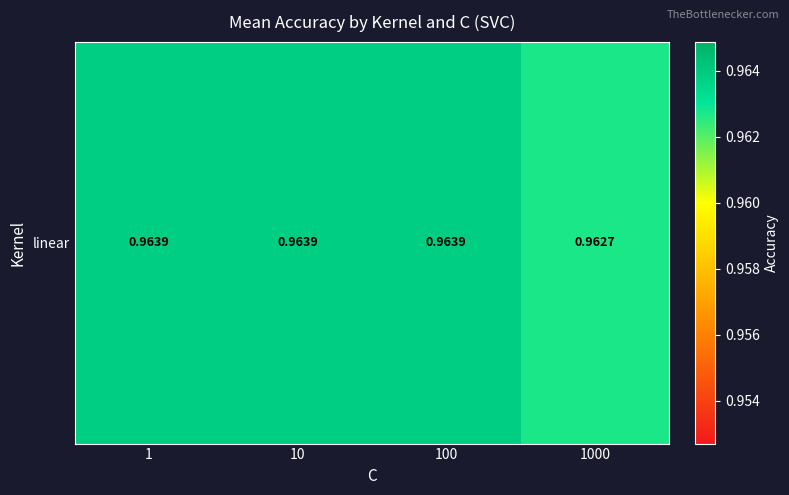

Rank the categories by value from highest to lowest.

1, 10, 100, 1000